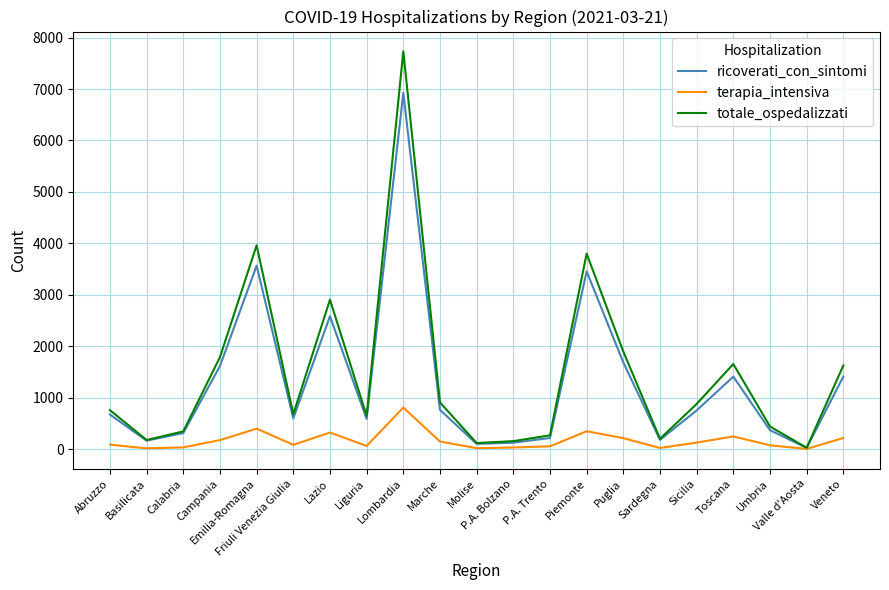

What is the greatest value displayed?

7732